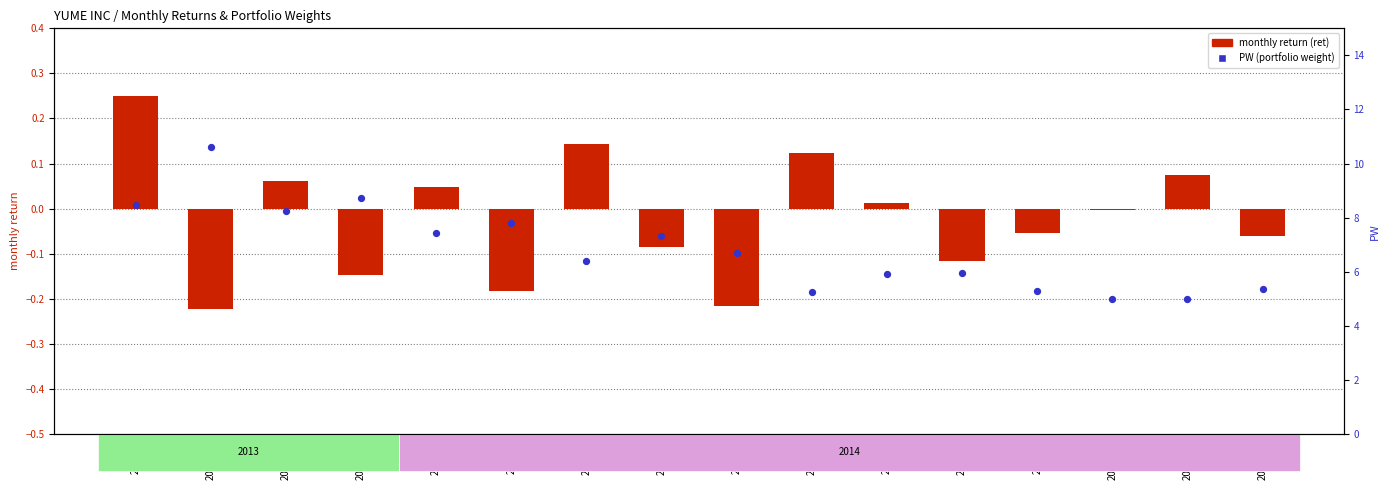

Which series has the widest spread of Y values?

PW (portfolio weight)